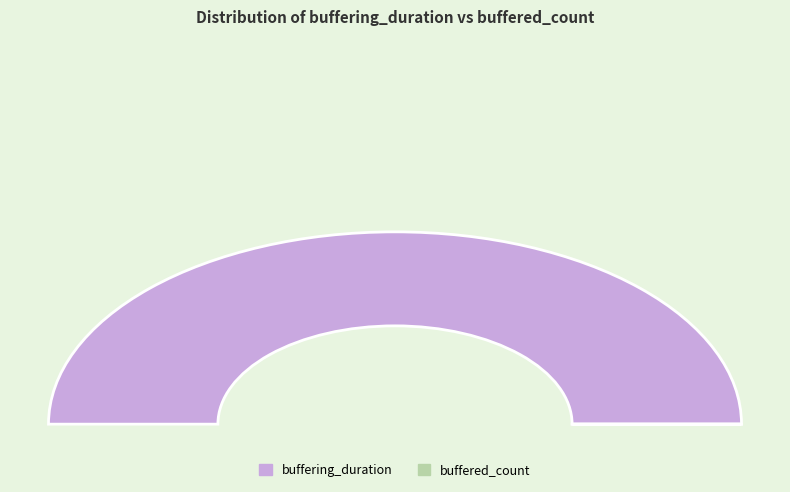

How many slices are in this pie chart?

2